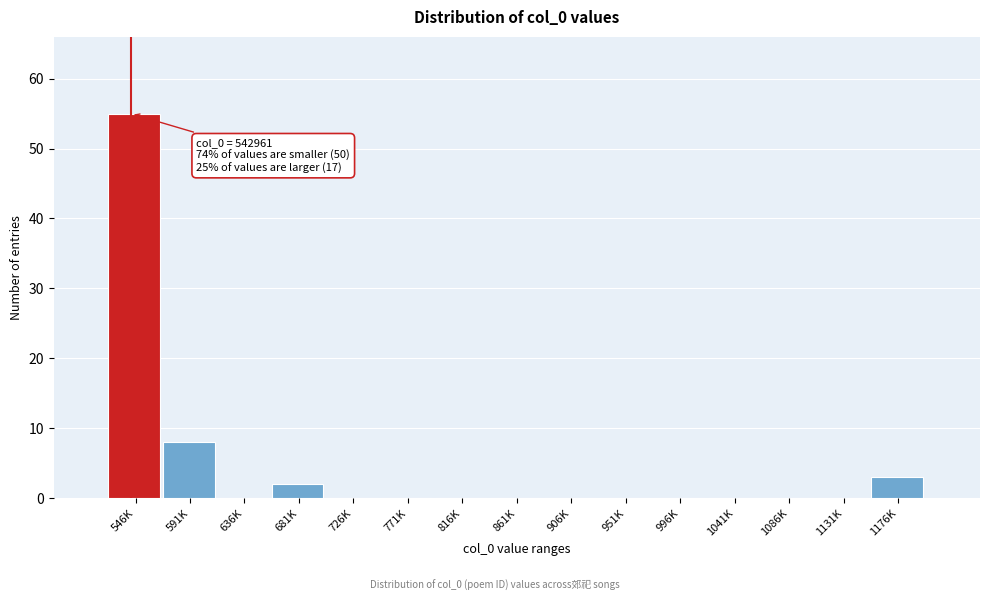

Reading right to left, what are all the values shown in this chart?

1176K=3	1131K=0	1086K=0	1041K=0	996K=0	951K=0	906K=0	861K=0	816K=0	771K=0	726K=0	681K=2	636K=0	591K=8	546K=55